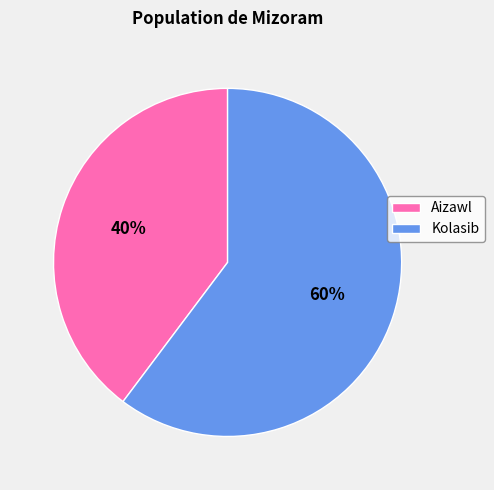

The Aizawl slice represents 40% of the pie. True or false?

True